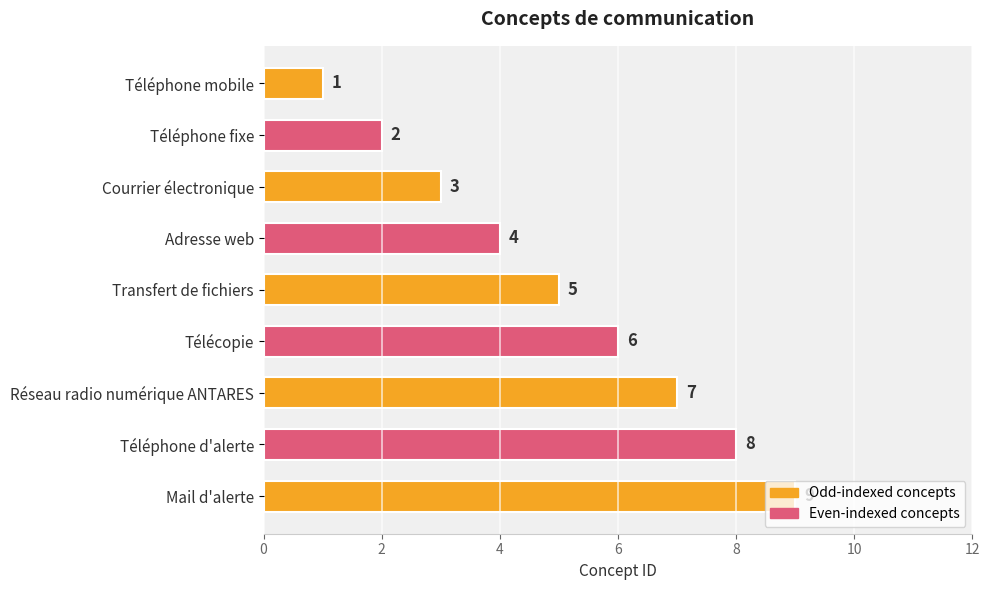

Rank the categories by value from highest to lowest.

Mail d'alerte, Téléphone d'alerte, Réseau radio numérique ANTARES, Télécopie, Transfert de fichiers, Adresse web, Courrier électronique, Téléphone fixe, Téléphone mobile